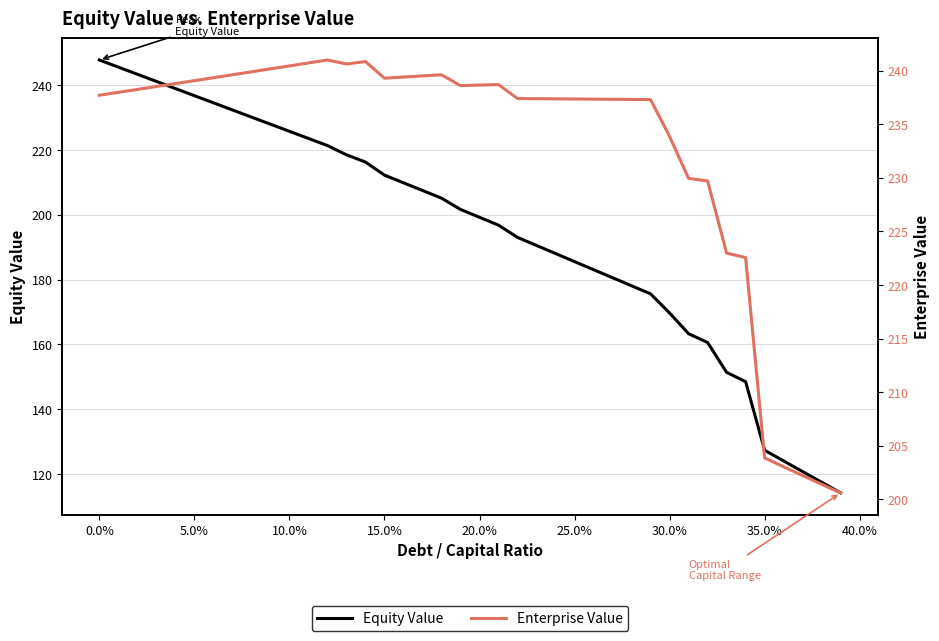

How many values in the Enterprise Value series exceed 238?

20